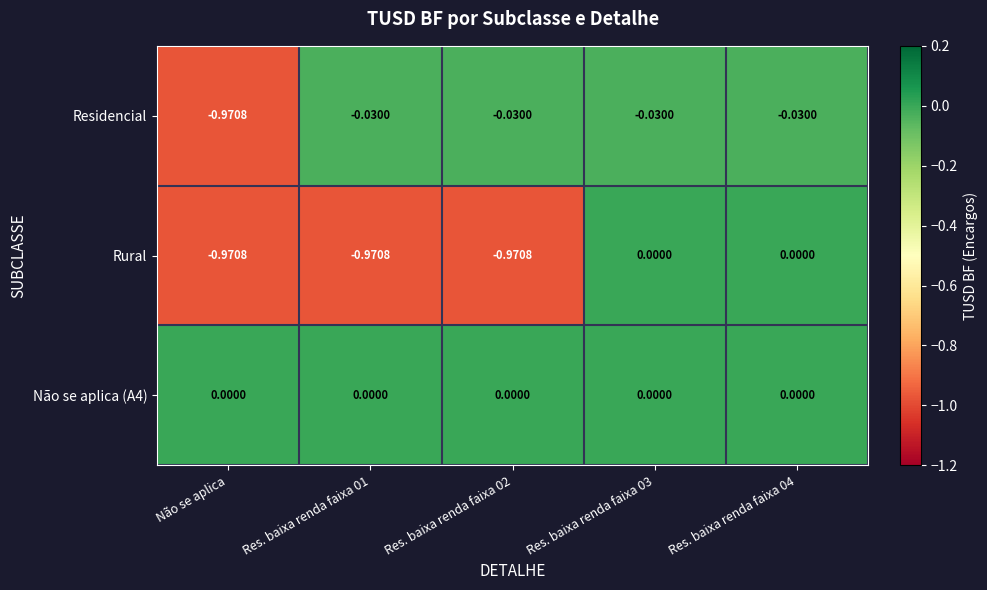

Count the number of categories in the chart.

5